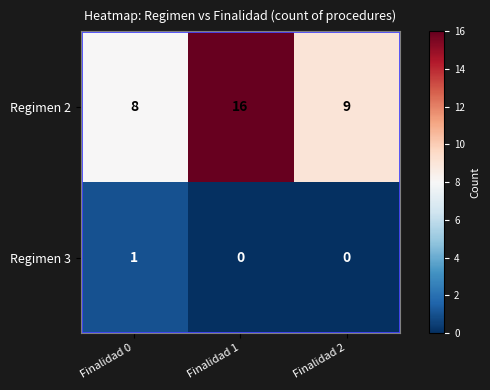

Read the Regimen 2 value at Finalidad 2.

9